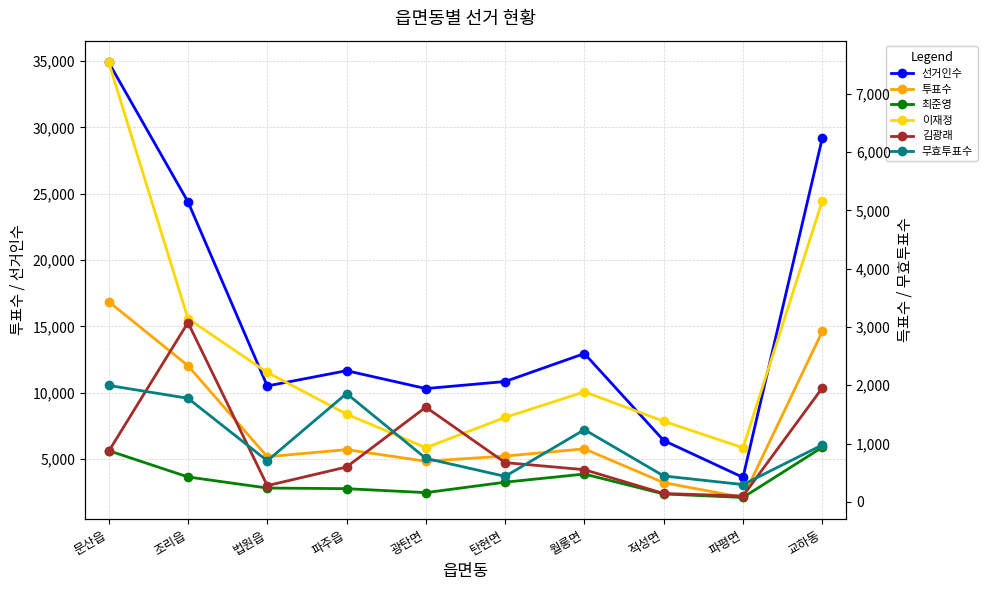

At which label does 이재정 reach its minimum?

파평면